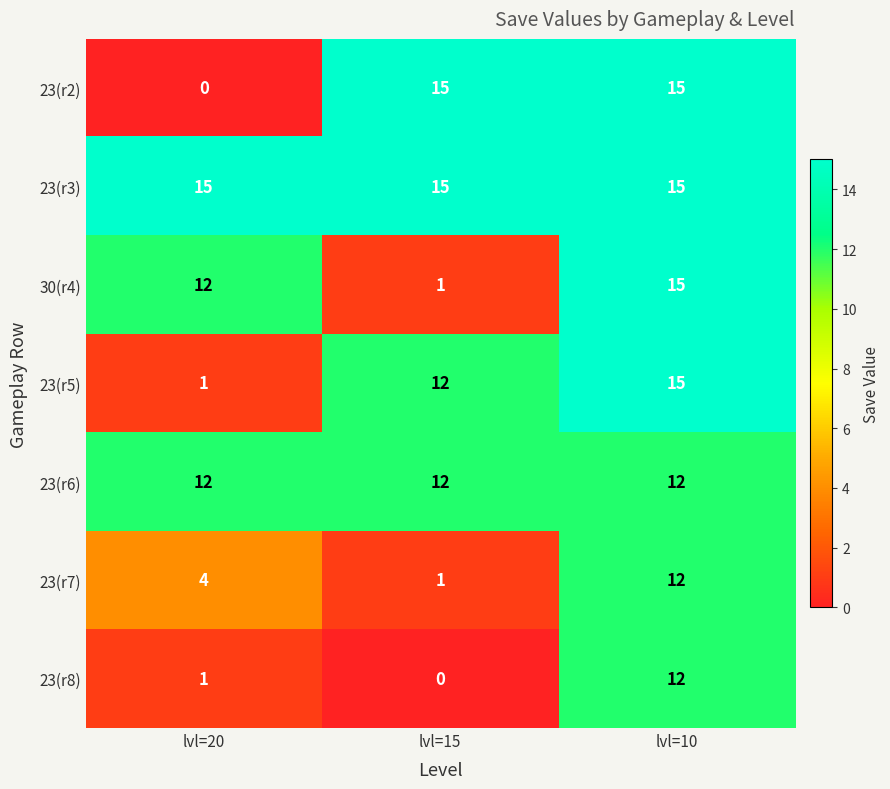

How many series are shown in this chart?

7